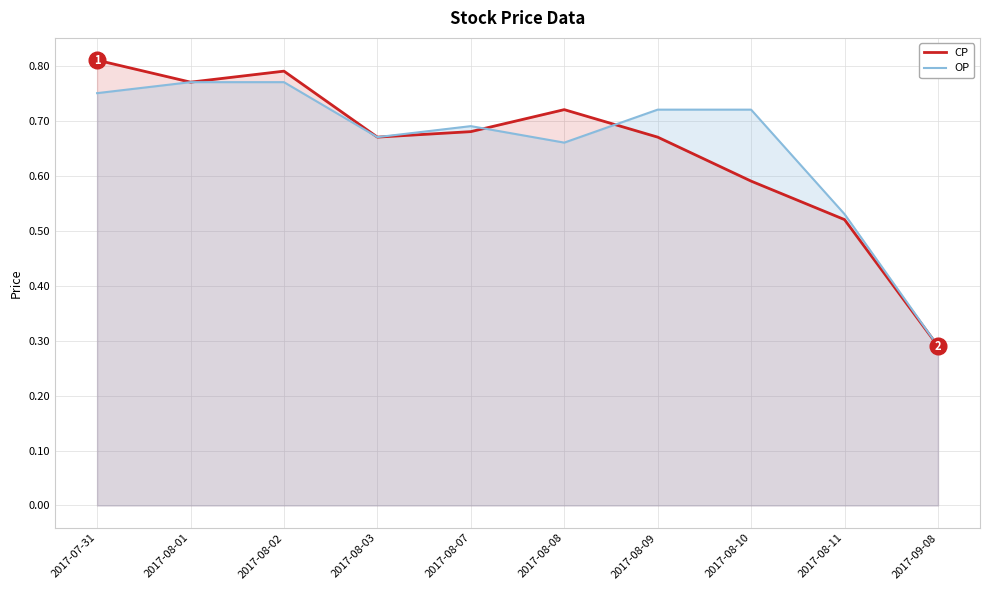

What is the sum of all OP values?

6.6